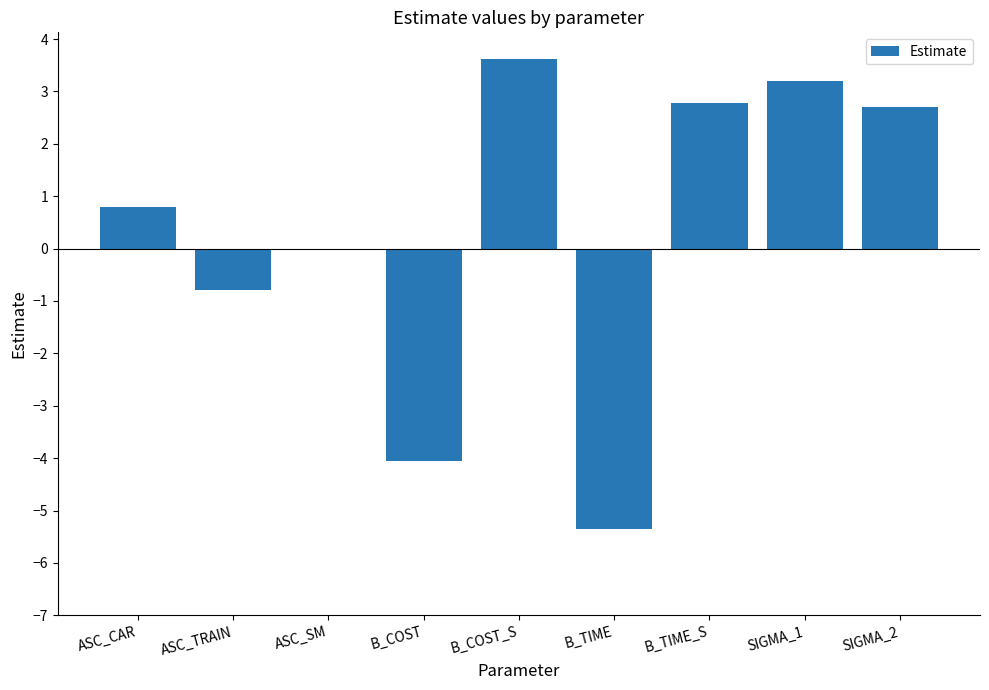

What is the average value?

0.3